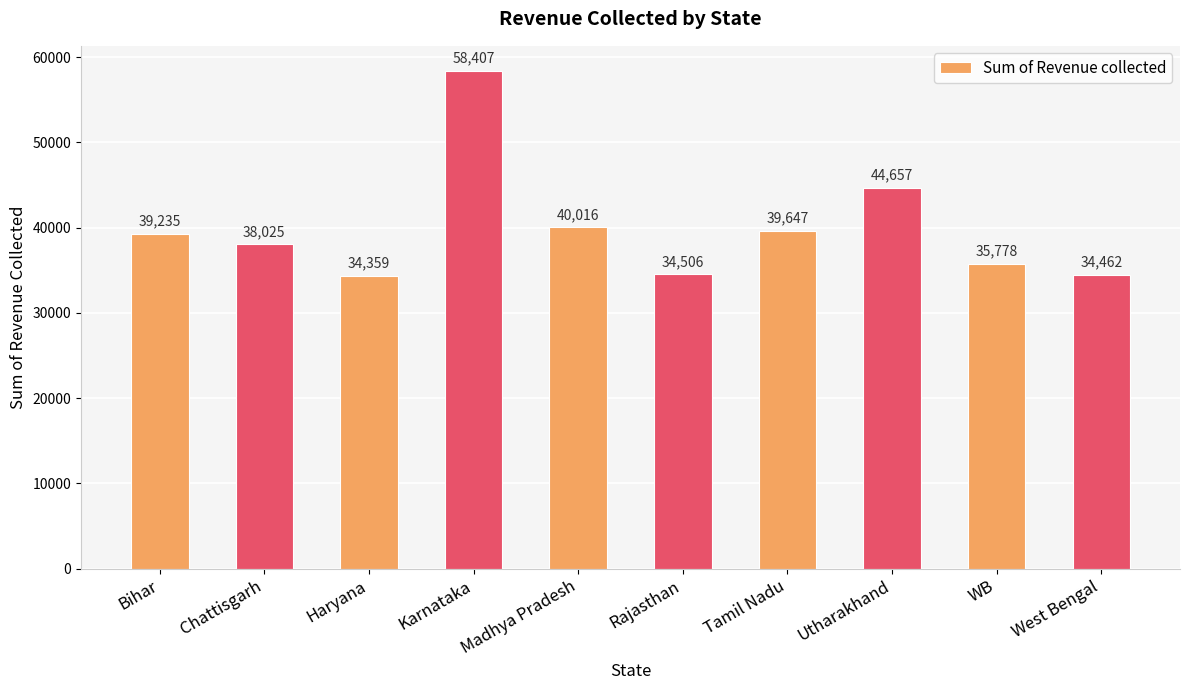

What is the difference between the values at Karnataka and WB?

22629